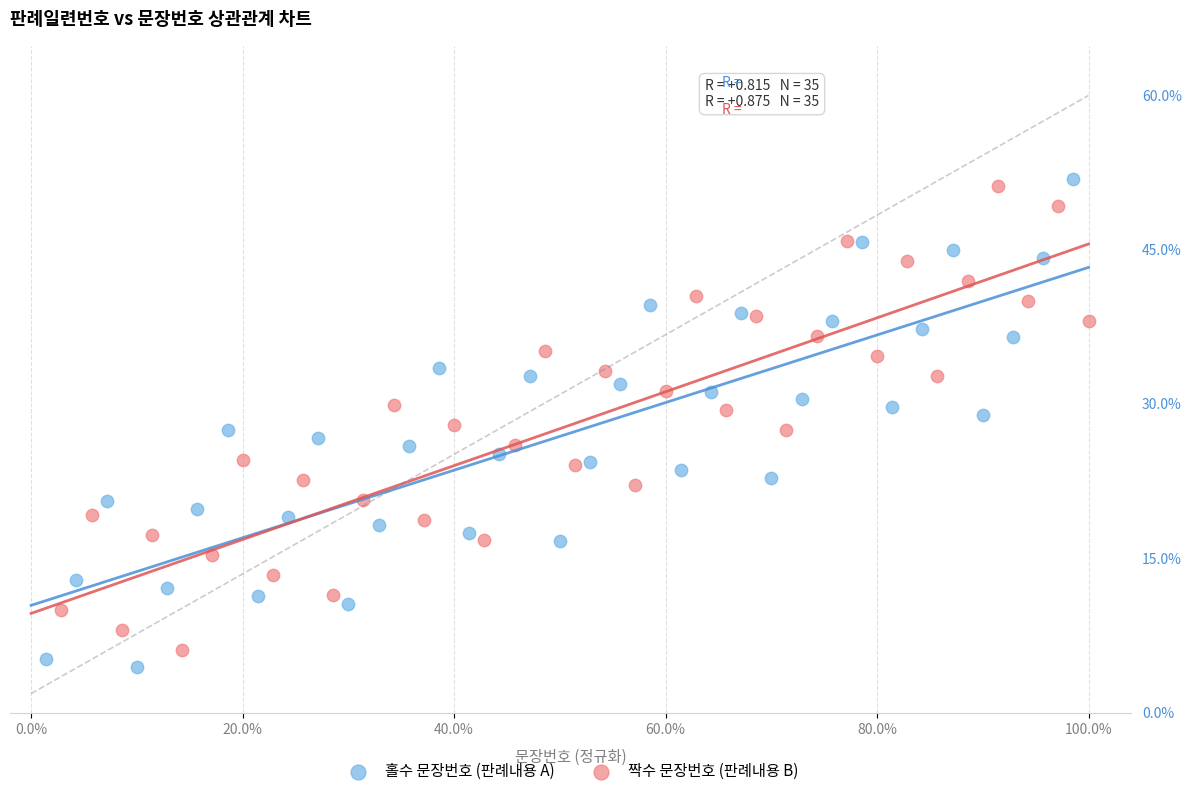

Which series reaches the maximum Y coordinate?

홀수 문장번호 (판례내용 A)